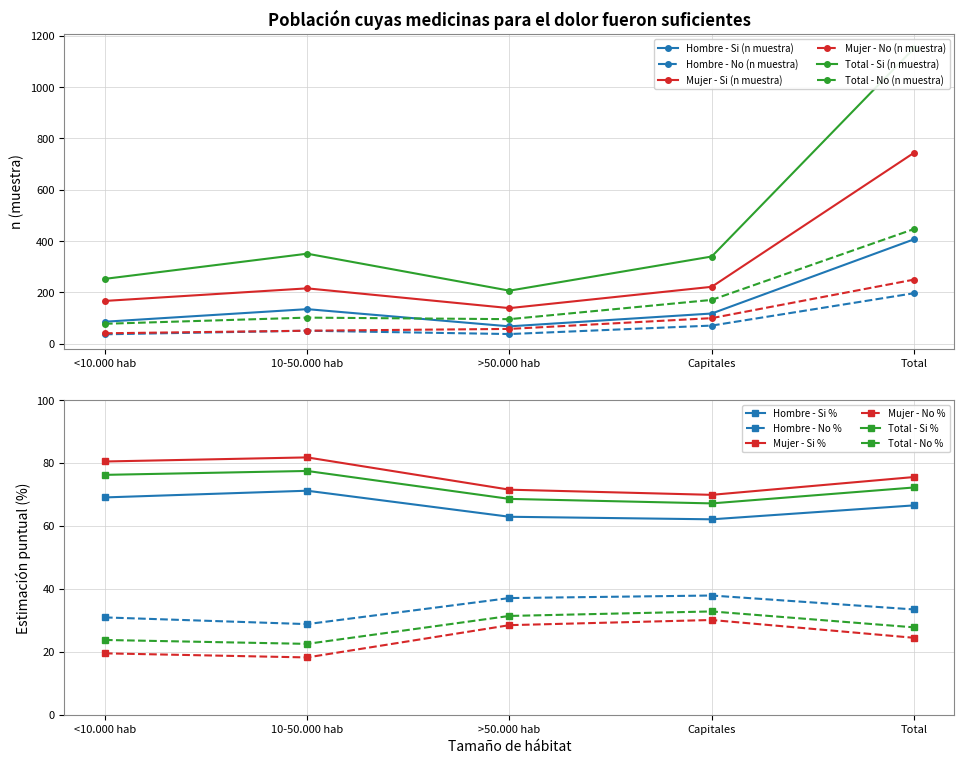

What is the label of the 2nd point from the left?

10-50.000 hab